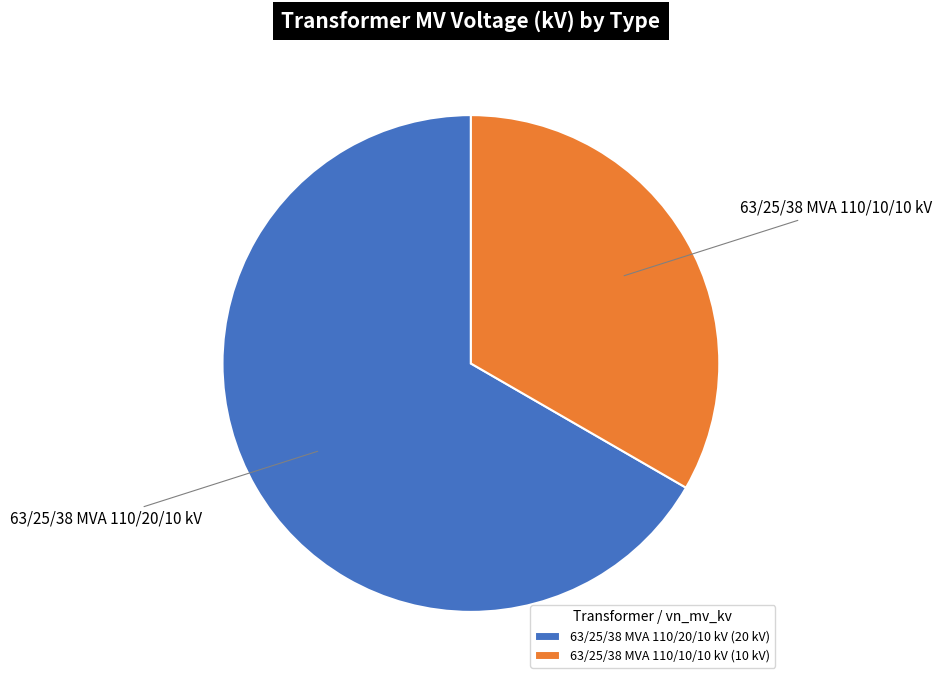

Is it true that 63/25/38 MVA 110/20/10 kV is 67% of the pie?

True